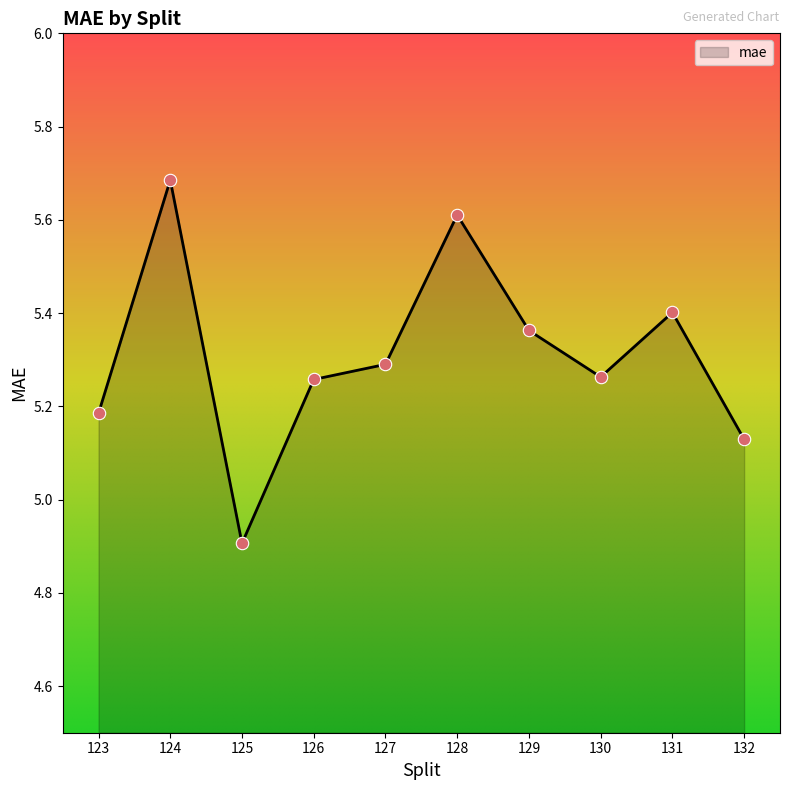

What is the ratio of the value at 128 to the value at 126?

1.1